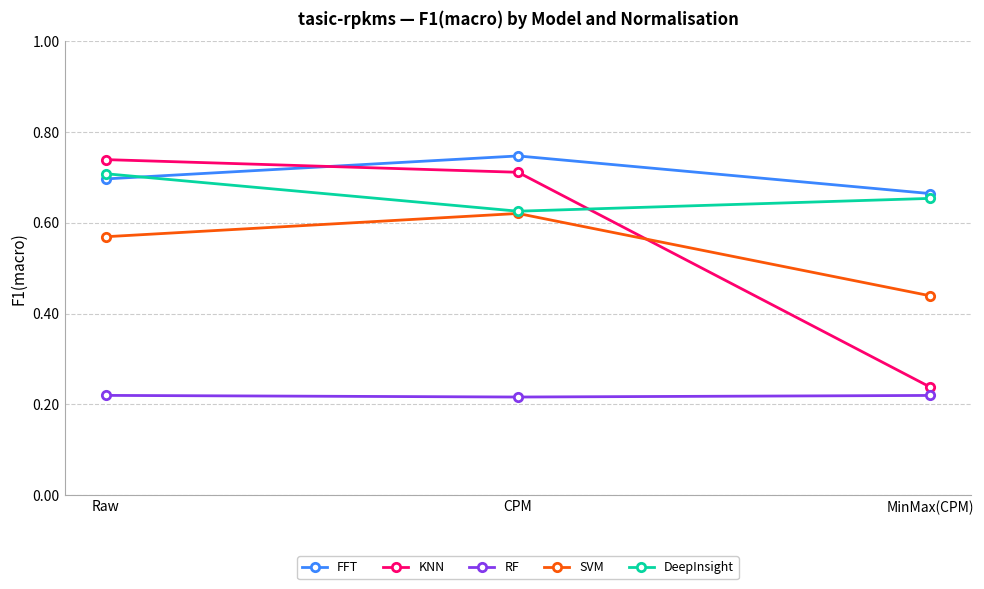

Rank the categories by SVM value from highest to lowest.

CPM, Raw, MinMax(CPM)